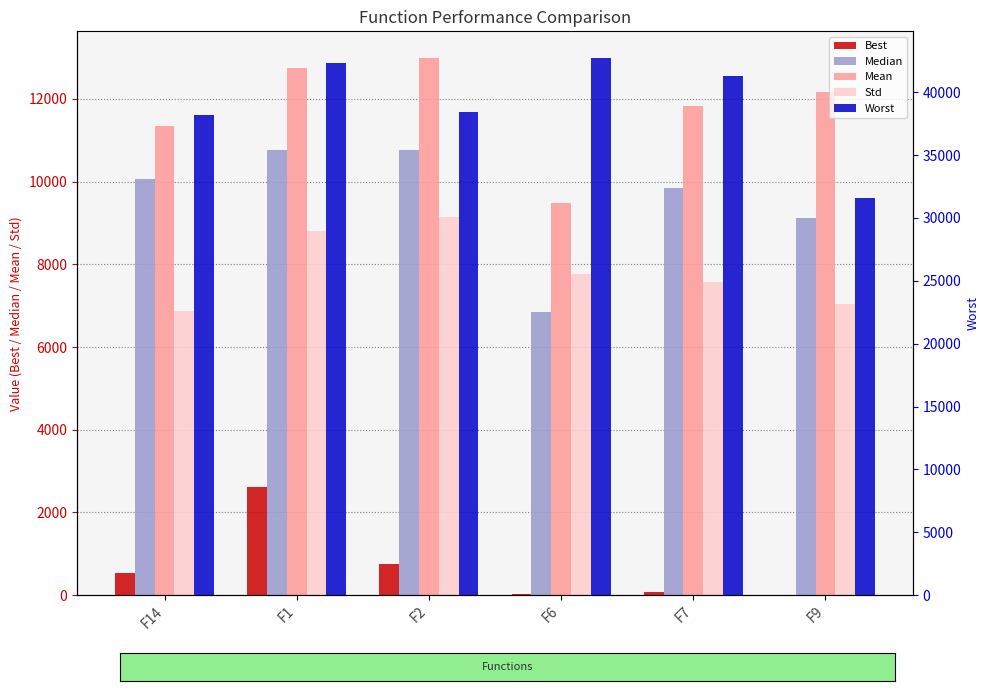

At how many categories does at least one series exceed 41994?

2